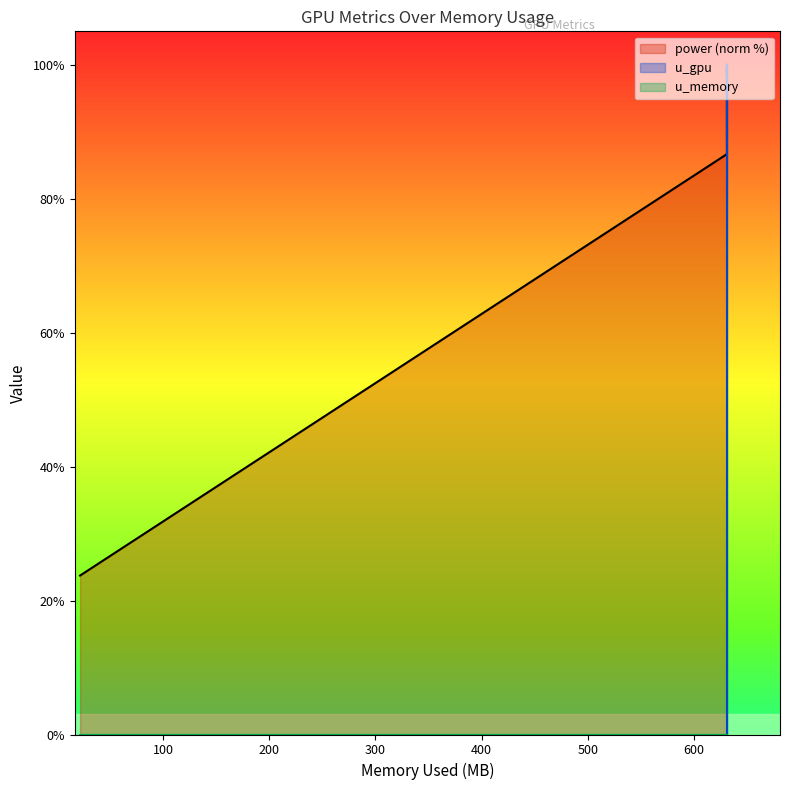

True or false: u_gpu has more than 1 points higher than both neighbors.

False